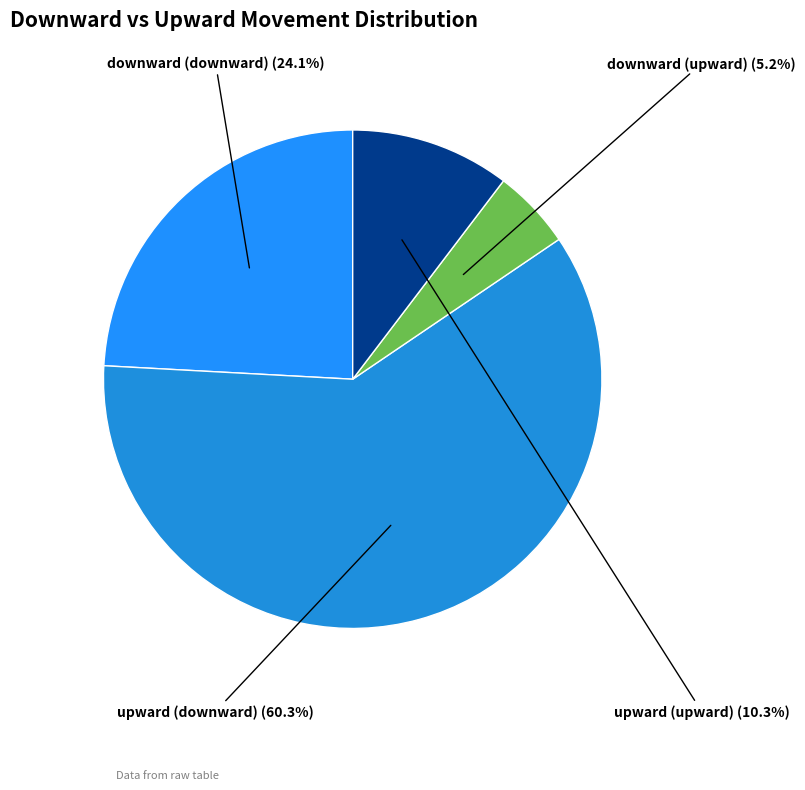

The upward (upward) slice represents 1% of the pie. True or false?

False